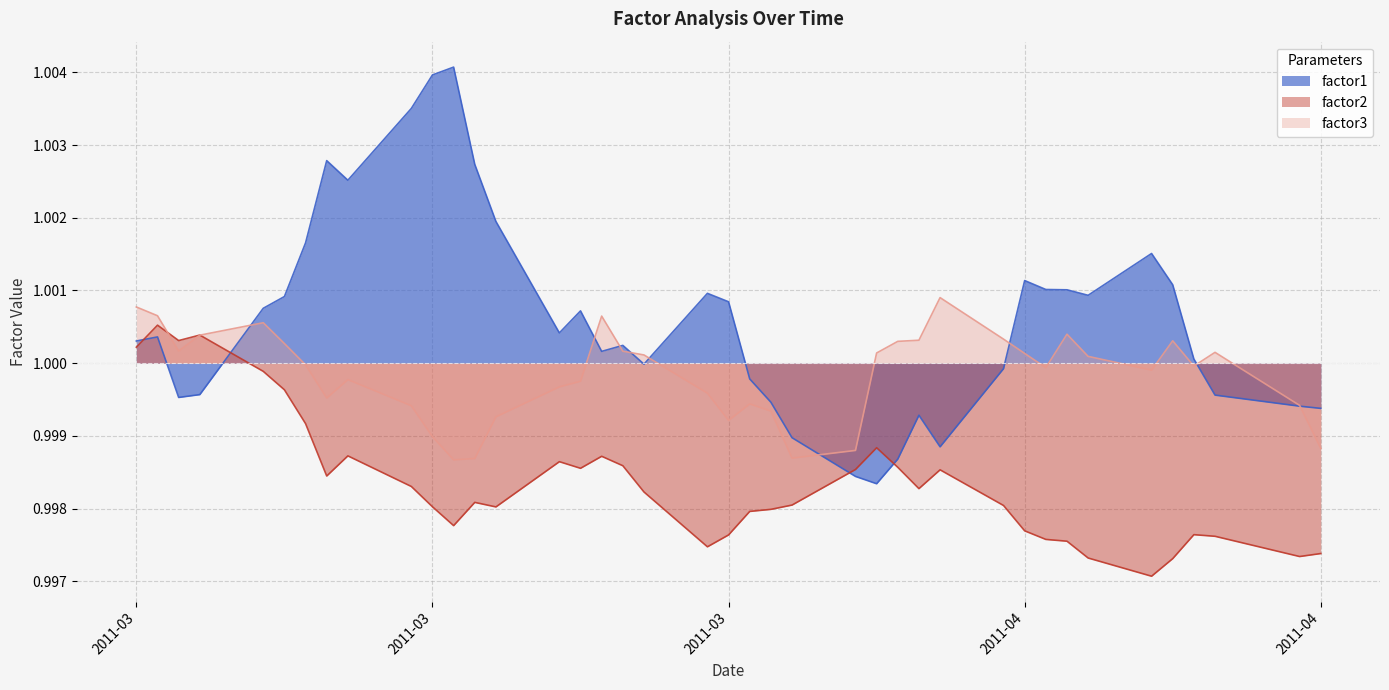

Is it true that factor3 equals 1.6 at 2011-04-11?

False